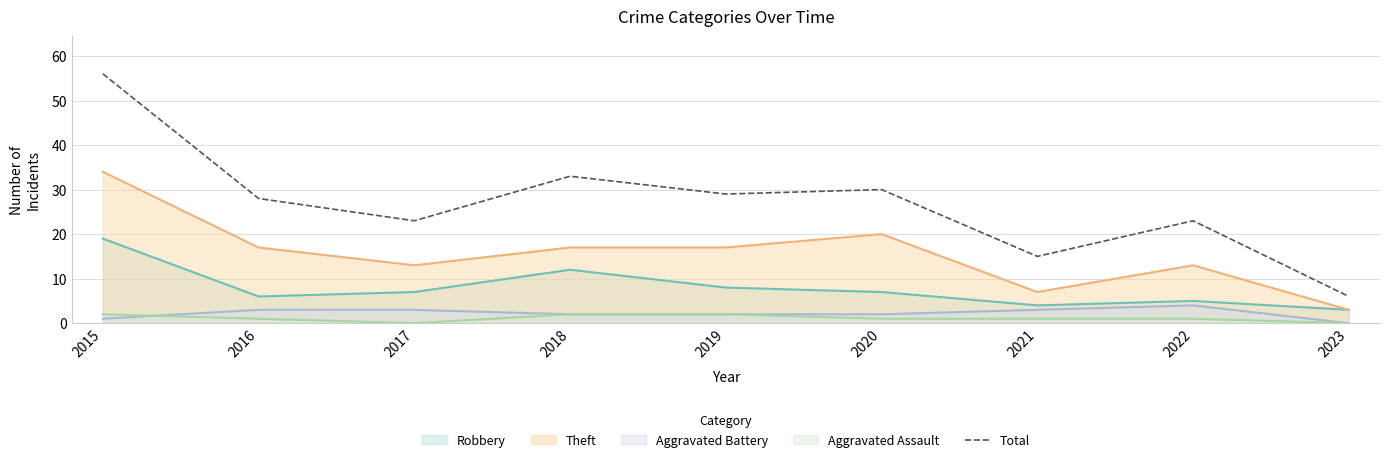

True or false: the data shows 5 at 2017.

False